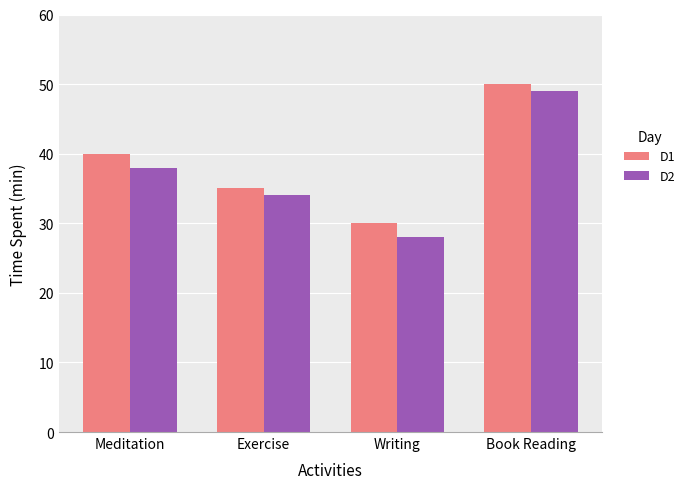

Count the number of data series in this chart.

2